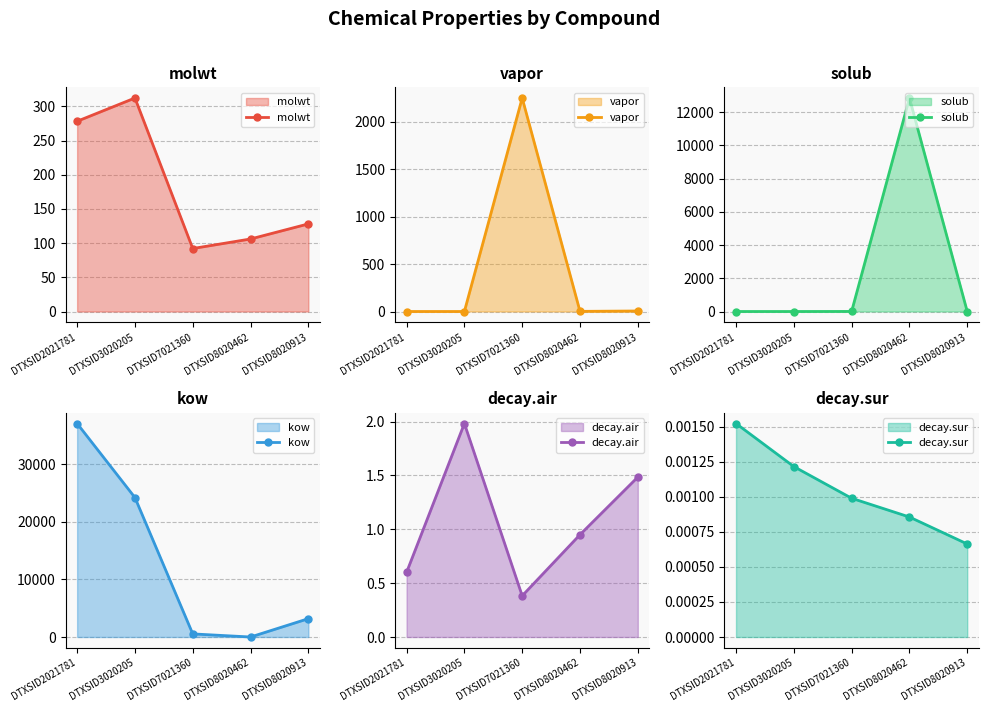

At which label is vapor closest to 1124?

DTXSID8020913